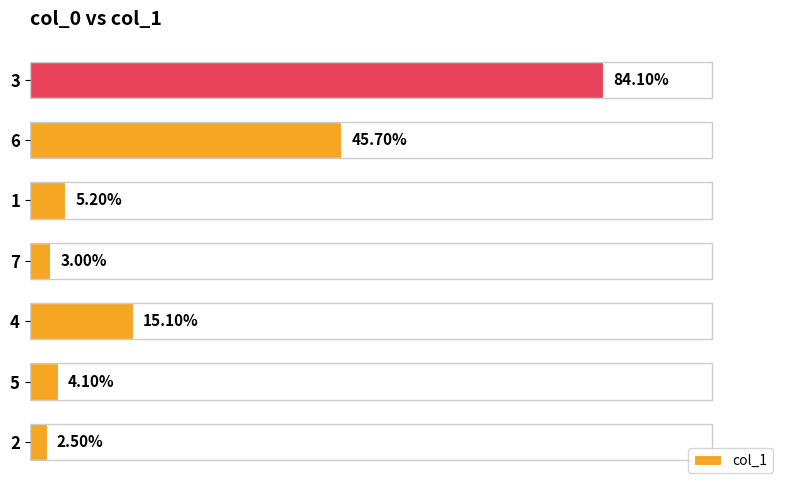

How many bars are there in total?

7